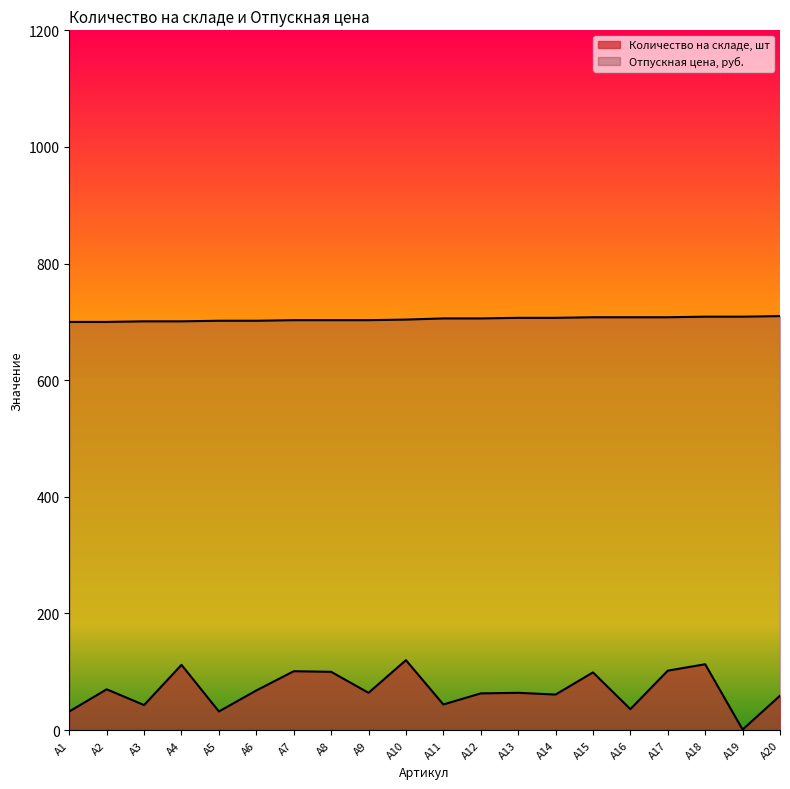

Which series has the largest range (max minus min)?

Количество на складе, шт